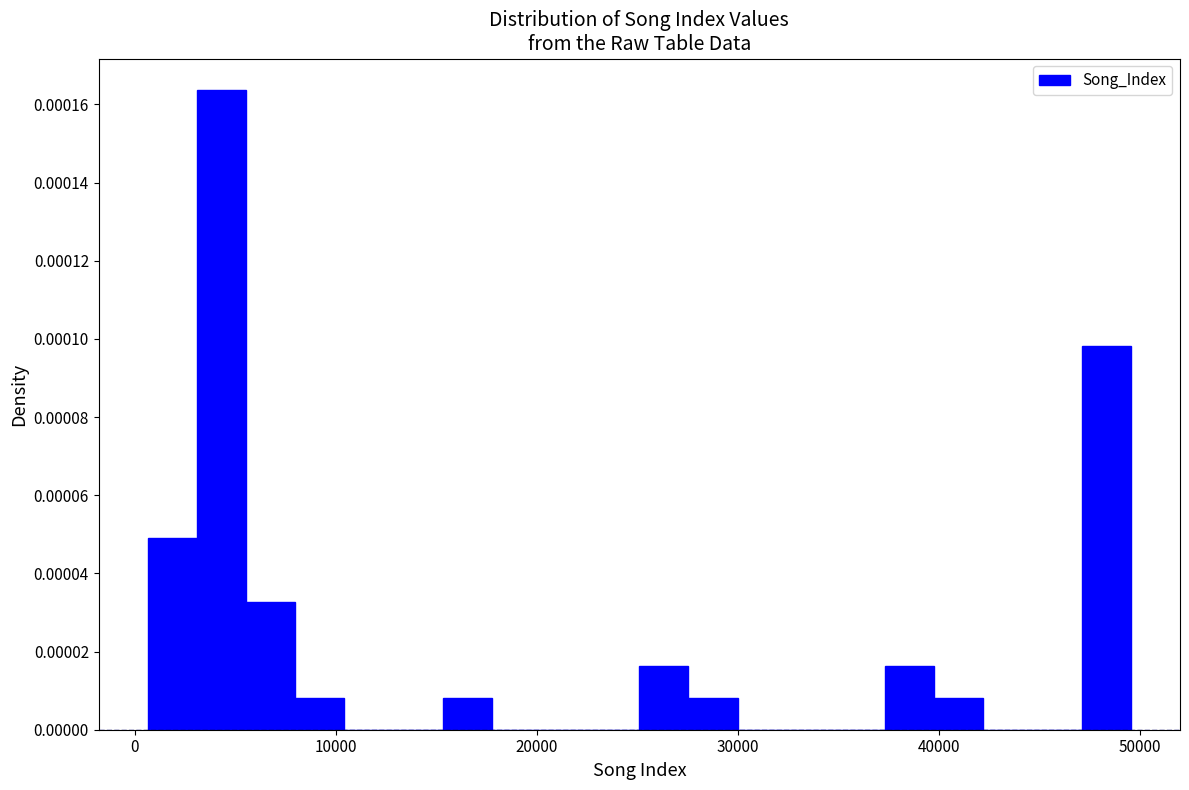

Read against the x-axis, roughly where is the centre of the tallest bar?

4000